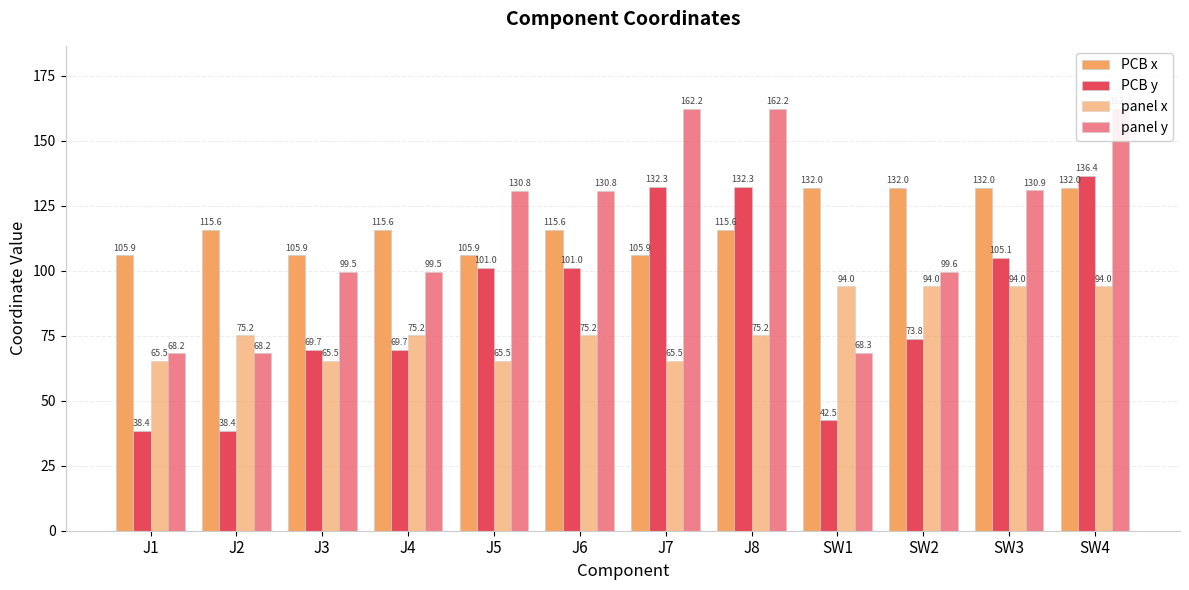

How many values in the panel y series are below 130?

6